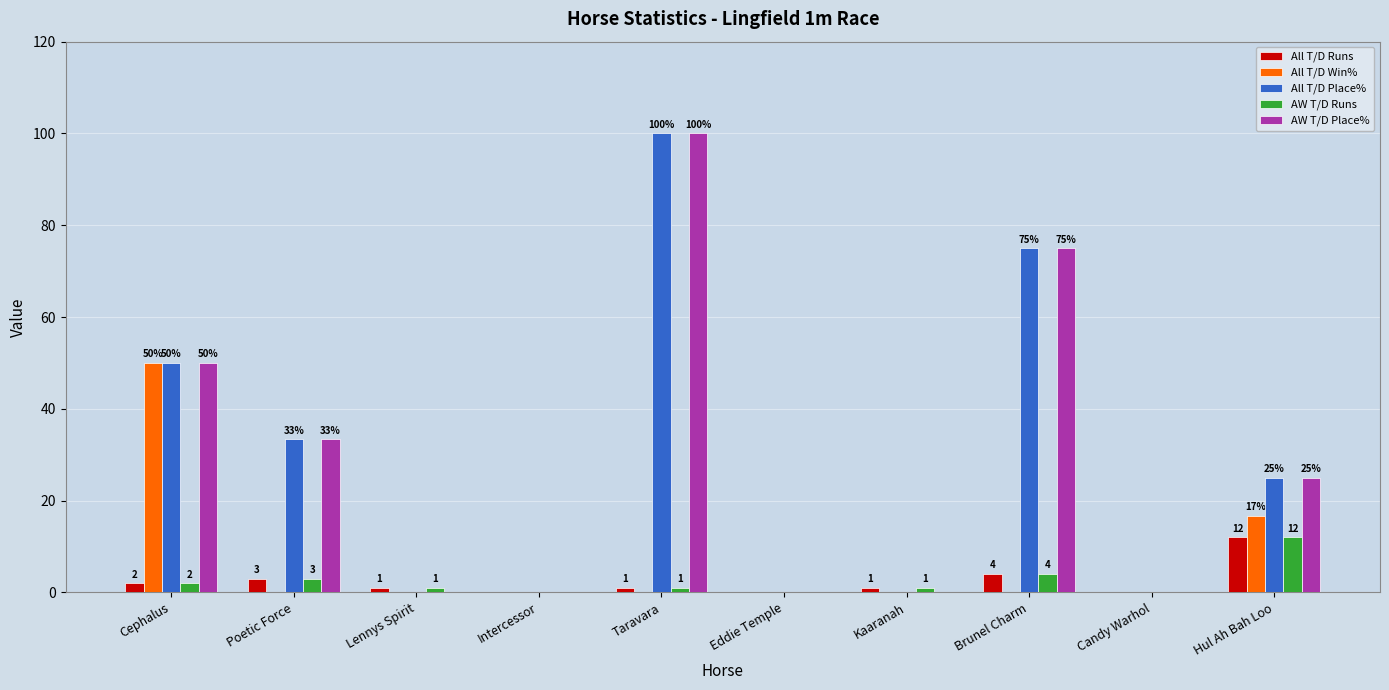

Count the number of data series in this chart.

5